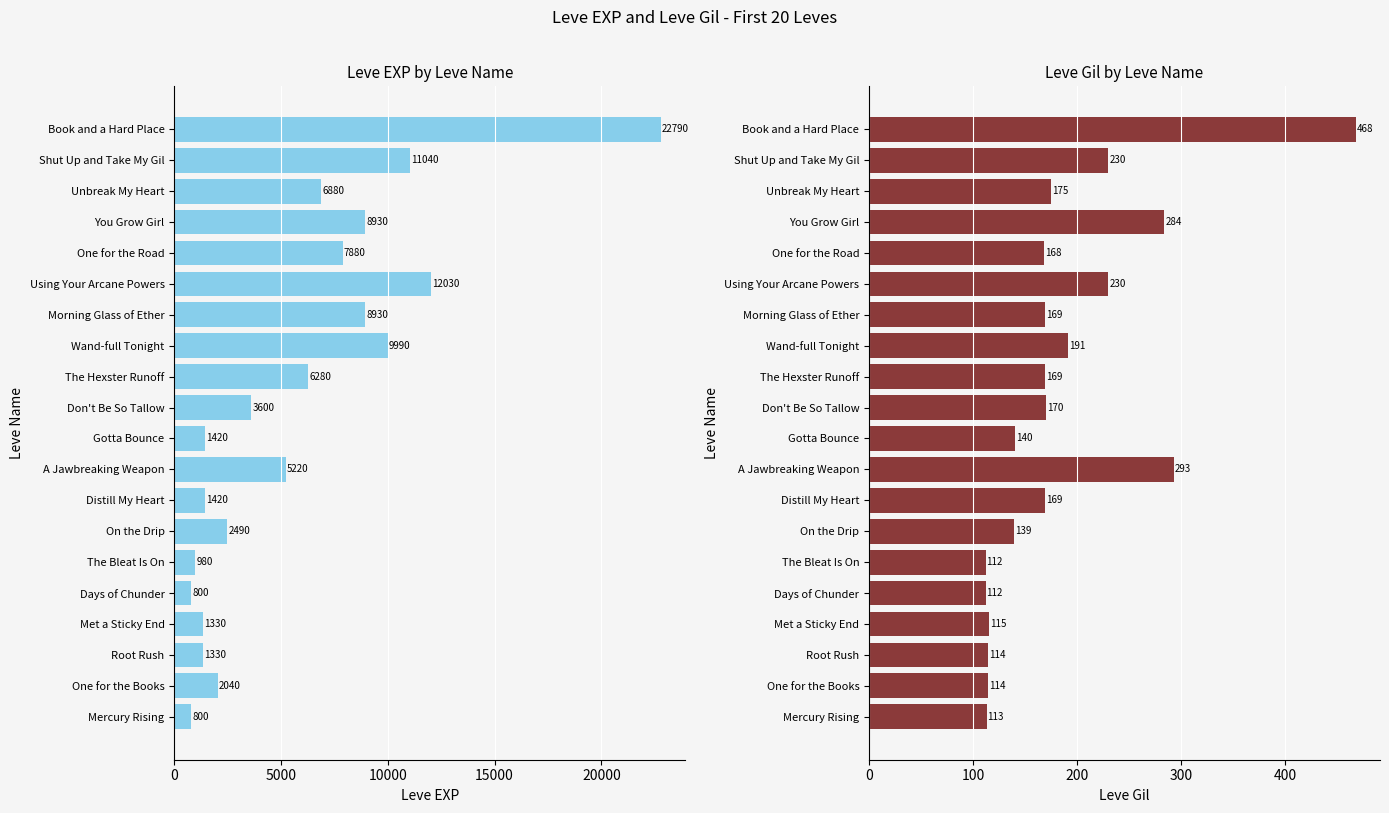

What is the sum of the Leve Gil values at Gotta Bounce and Don't Be So Tallow?

310